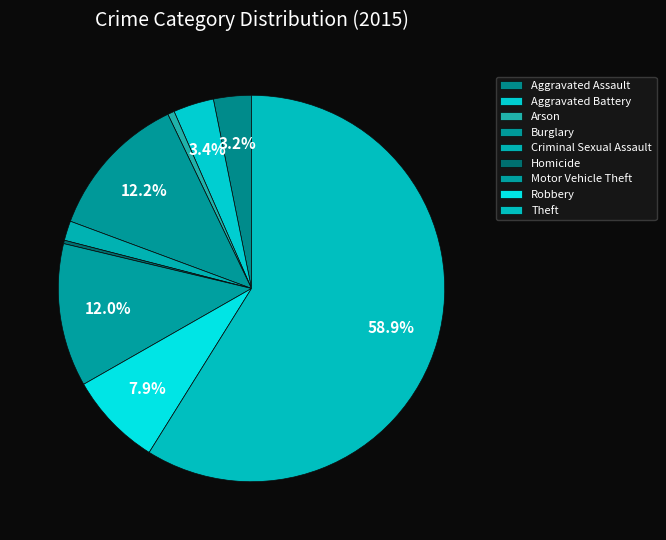

How many segments does this pie chart have?

9